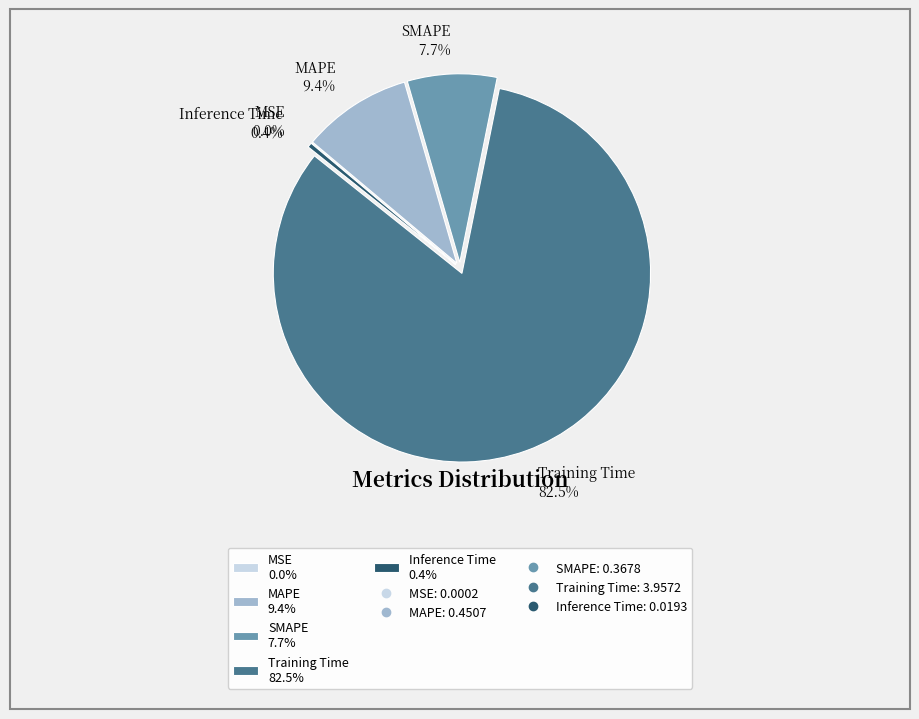

What is the total percentage of Inference Time and MAPE?

9.8%